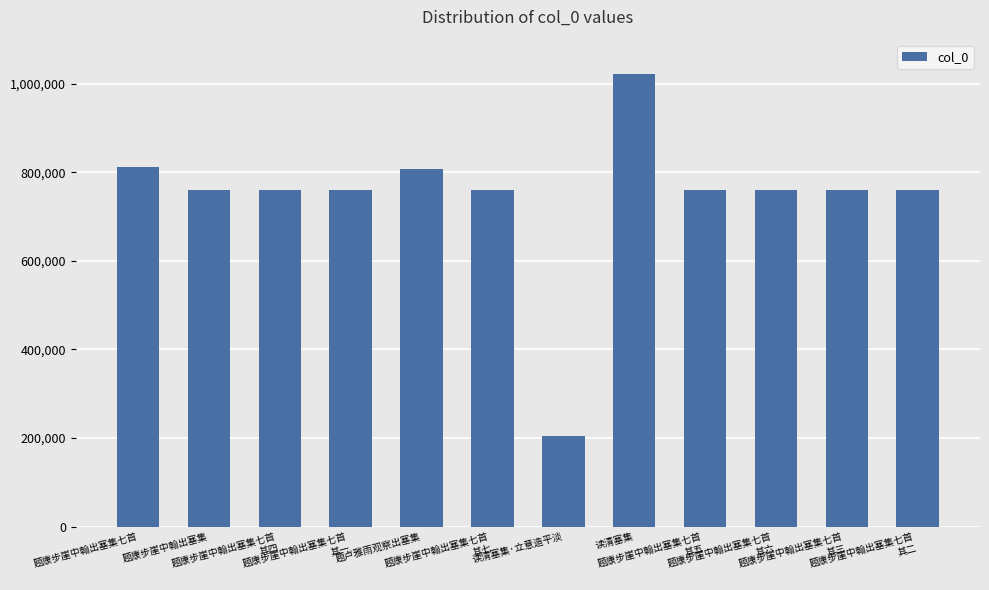

What is the change in value from 题康步崖中翰出塞集七首 to 题康步崖中翰出塞集七首
其二?

-51833